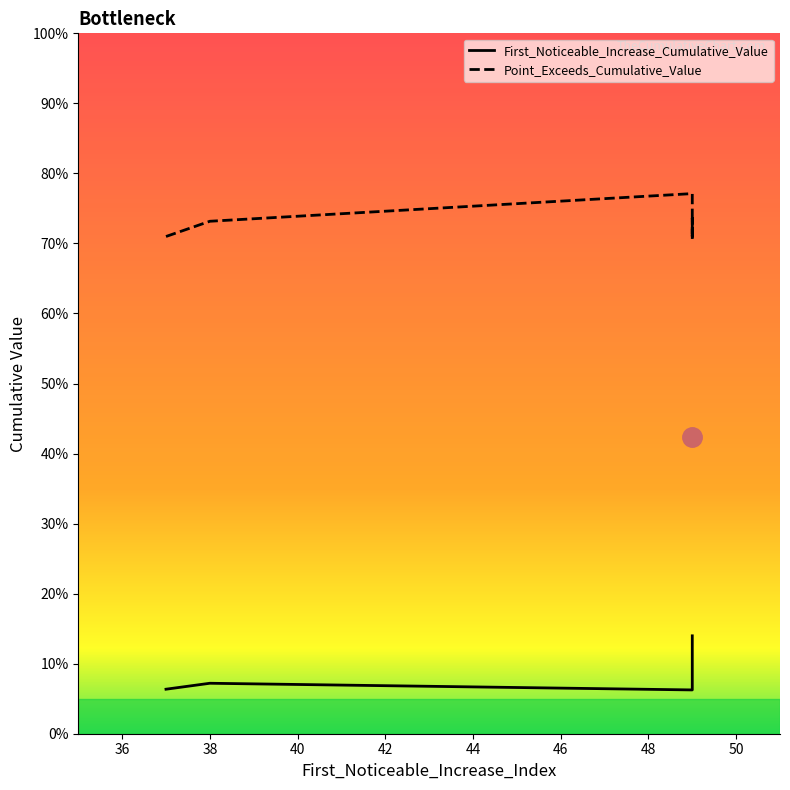

True or false: Point_Exceeds_Cumulative_Value has more than 0 points higher than both neighbors.

True